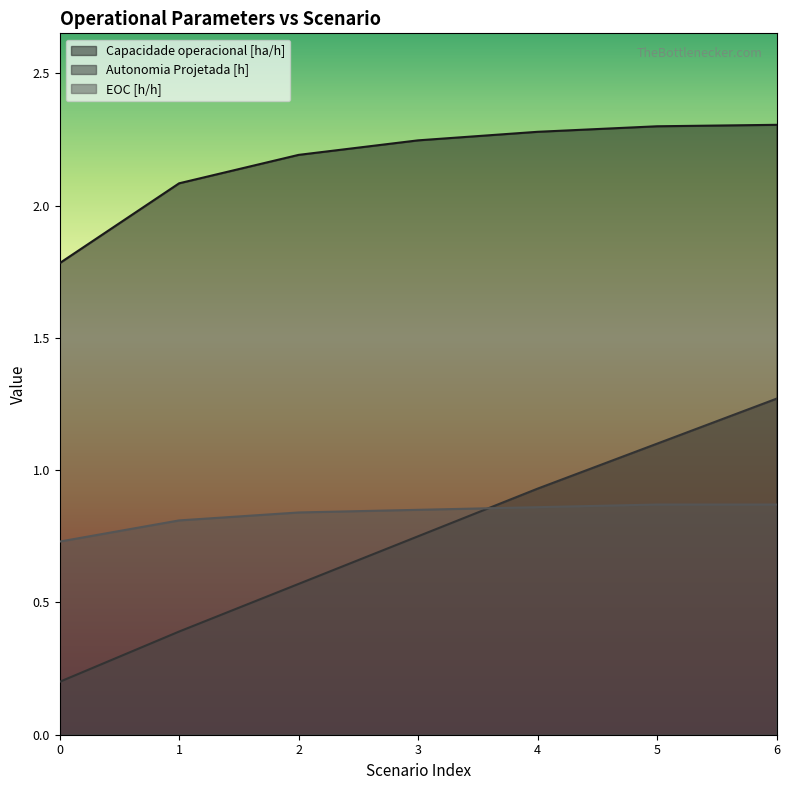

How many distinct data groups are displayed?

3